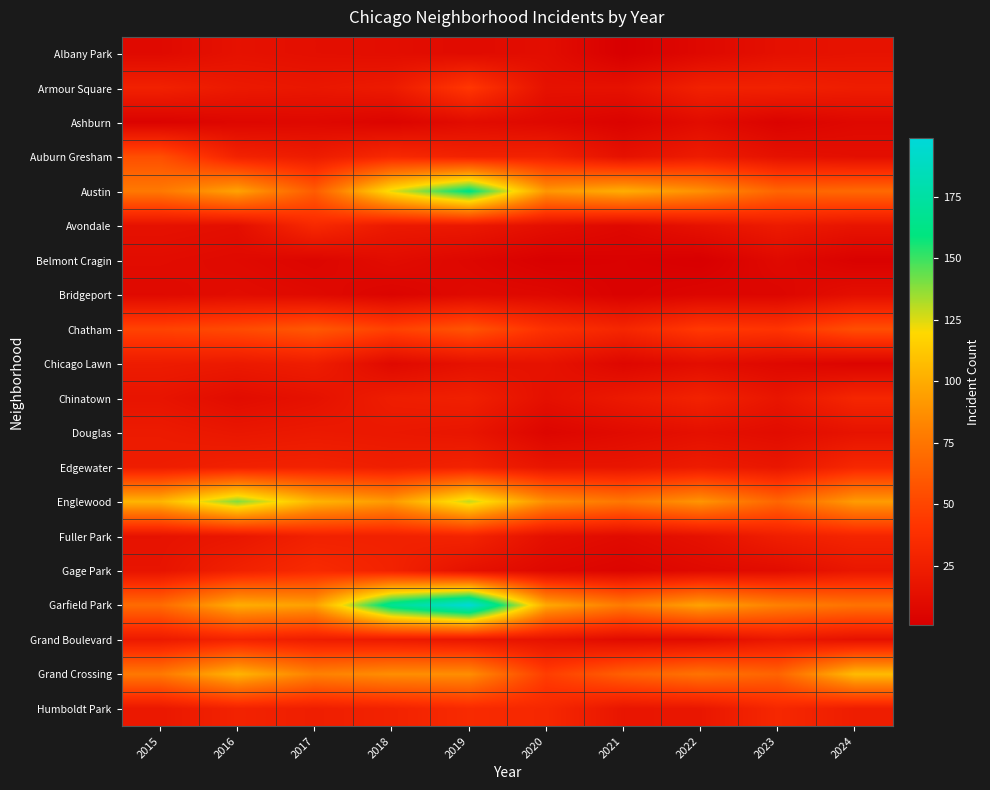

At 2019, list the series in order from smallest to largest.

Belmont Cragin, Bridgeport, Albany Park, Ashburn, Chicago Lawn, Gage Park, Douglas, Grand Boulevard, Avondale, Chinatown, Auburn Gresham, Edgewater, Fuller Park, Humboldt Park, Armour Square, Chatham, Grand Crossing, Englewood, Austin, Garfield Park